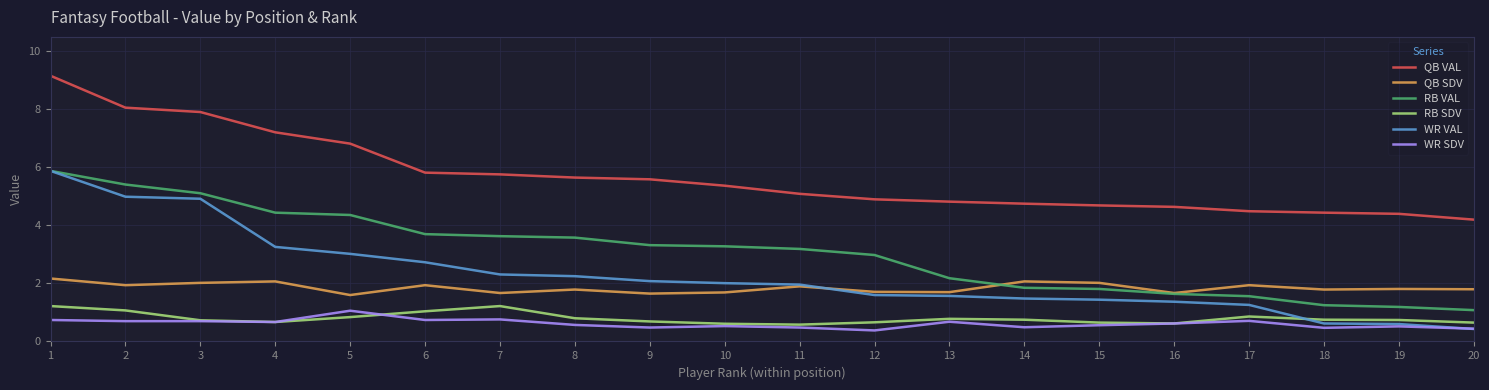

Which series changed the most between 10 and 19?

RB VAL